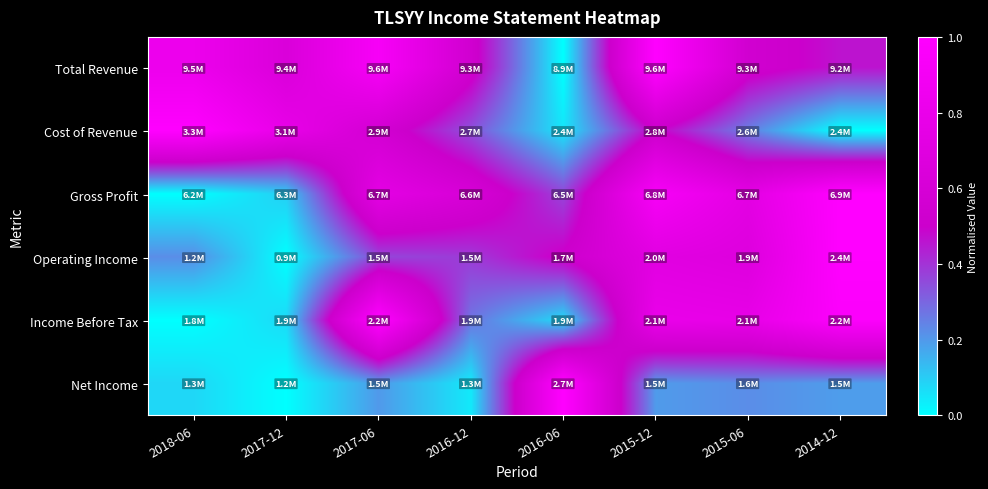

At 2017-06, list the series in order from smallest to largest.

Net Income, Operating Income, Cost of Revenue, Gross Profit, Total Revenue, Income Before Tax